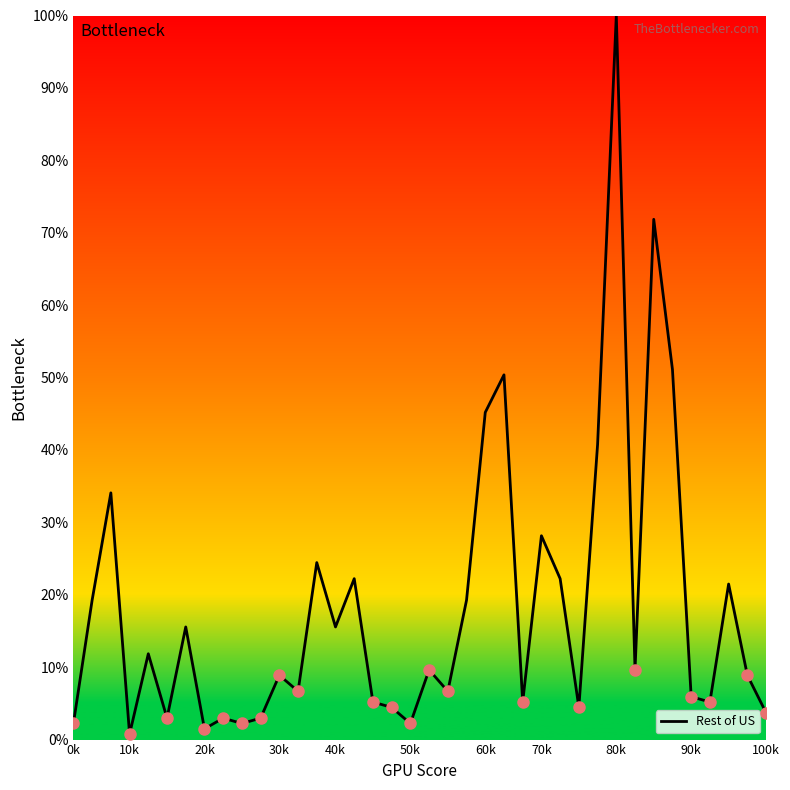

Is it true that the value at 60k is 24.8?

False